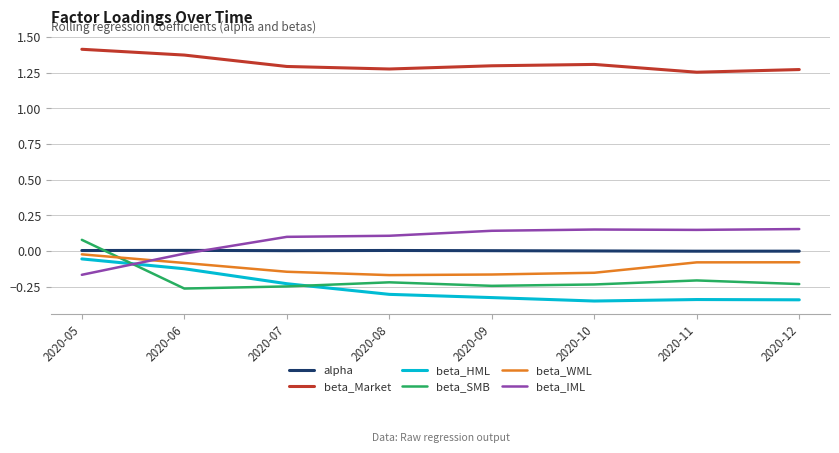

True or false: beta_Market and beta_SMB cross at least once.

False